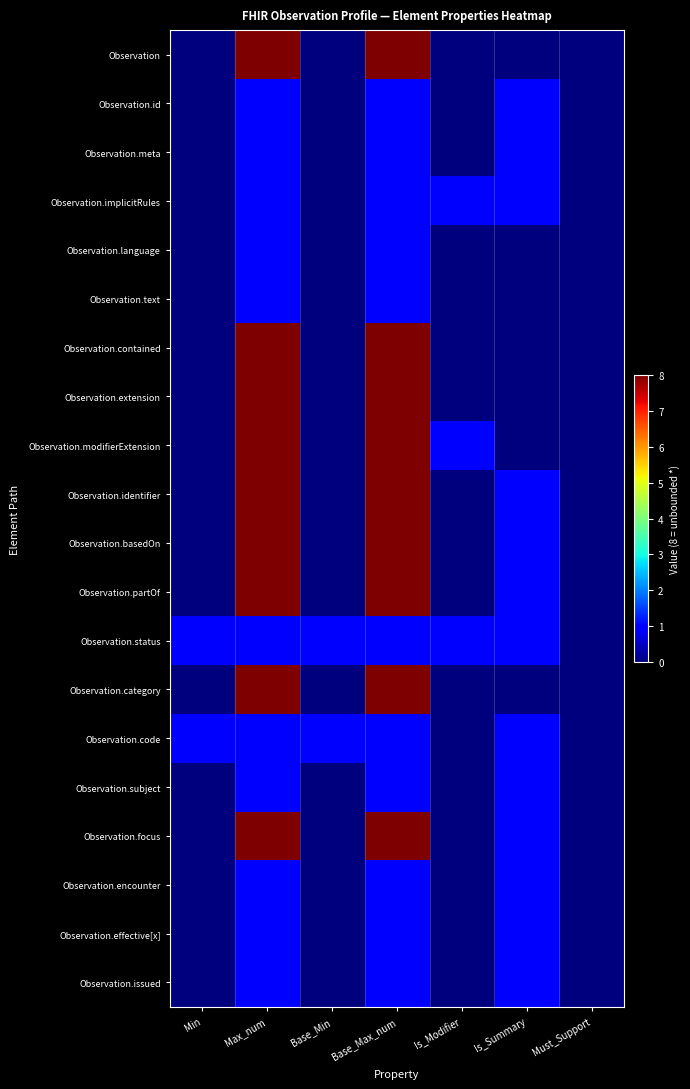

Which label corresponds to the smallest value in the chart?

Min